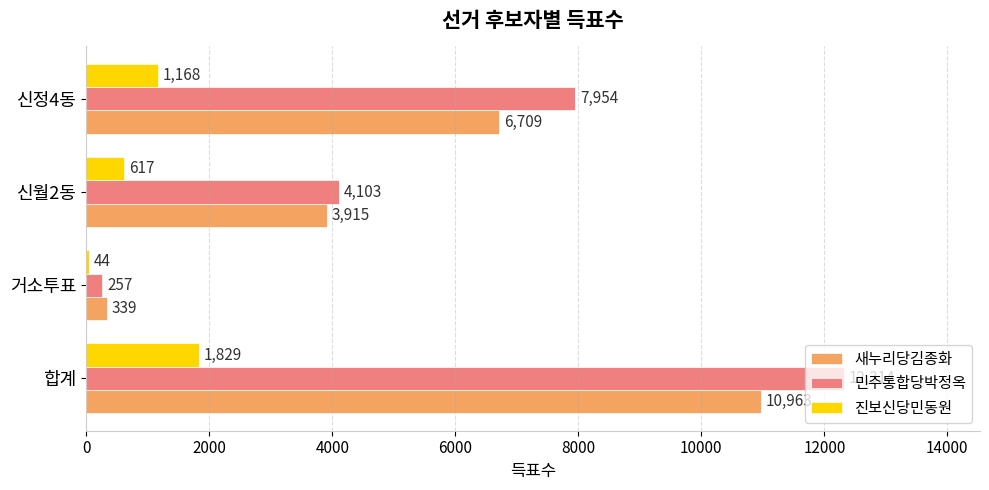

Is the value of 새누리당김종화 at 합계 greater than the value of 진보신당민동원 at 합계?

Yes